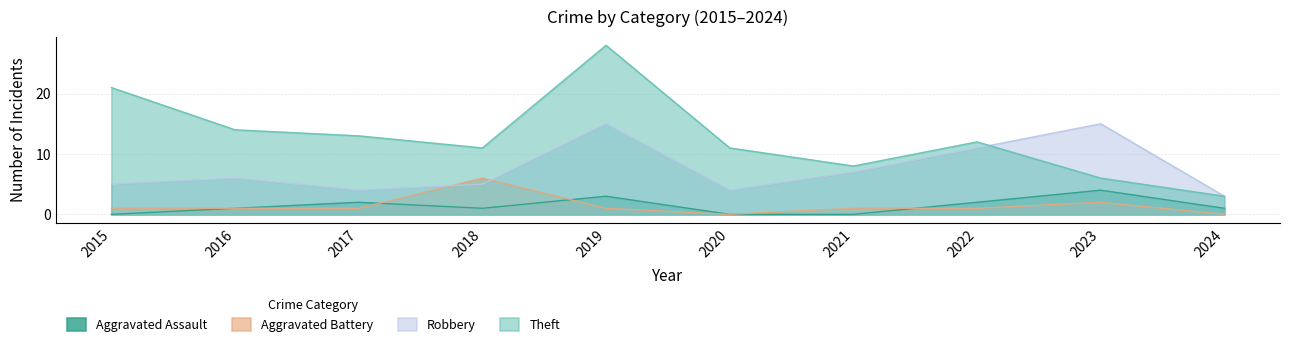

What is the highest value of the Aggravated Battery series?

6